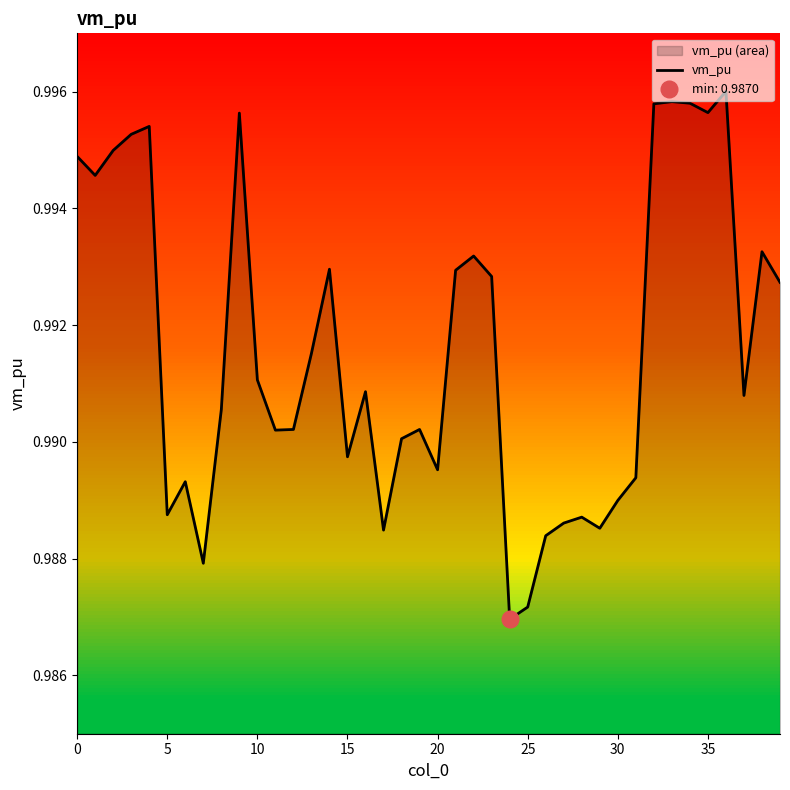

How many interior local peaks (higher than both neighbors) does the data have?

11